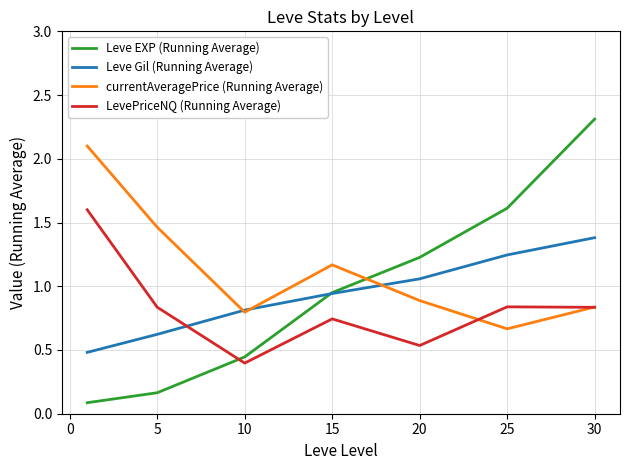

What is the maximum value for Leve EXP (Running Average)?

2.3